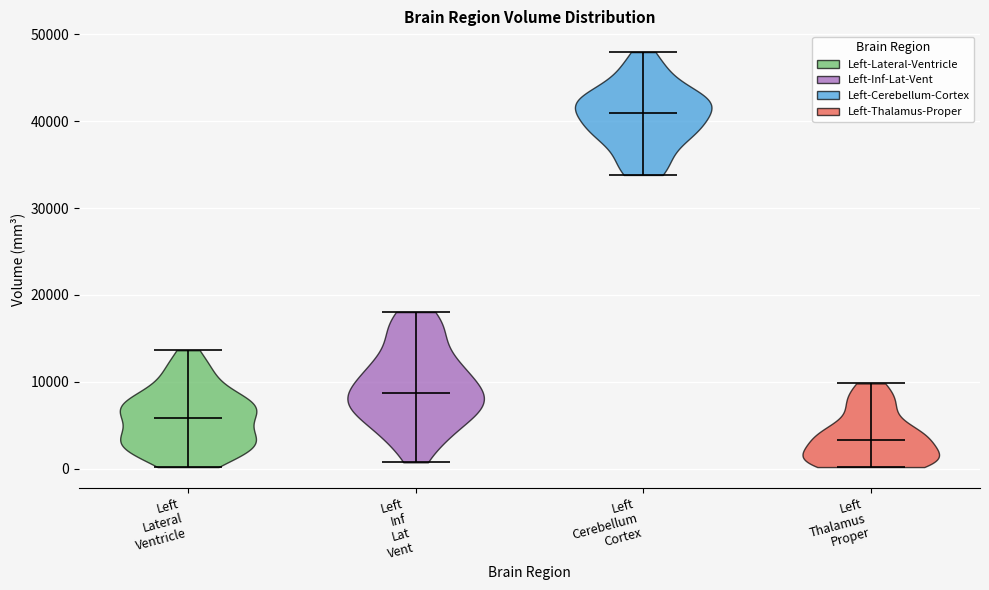

Which violin has the highest median line?

Left Cerebellum Cortex